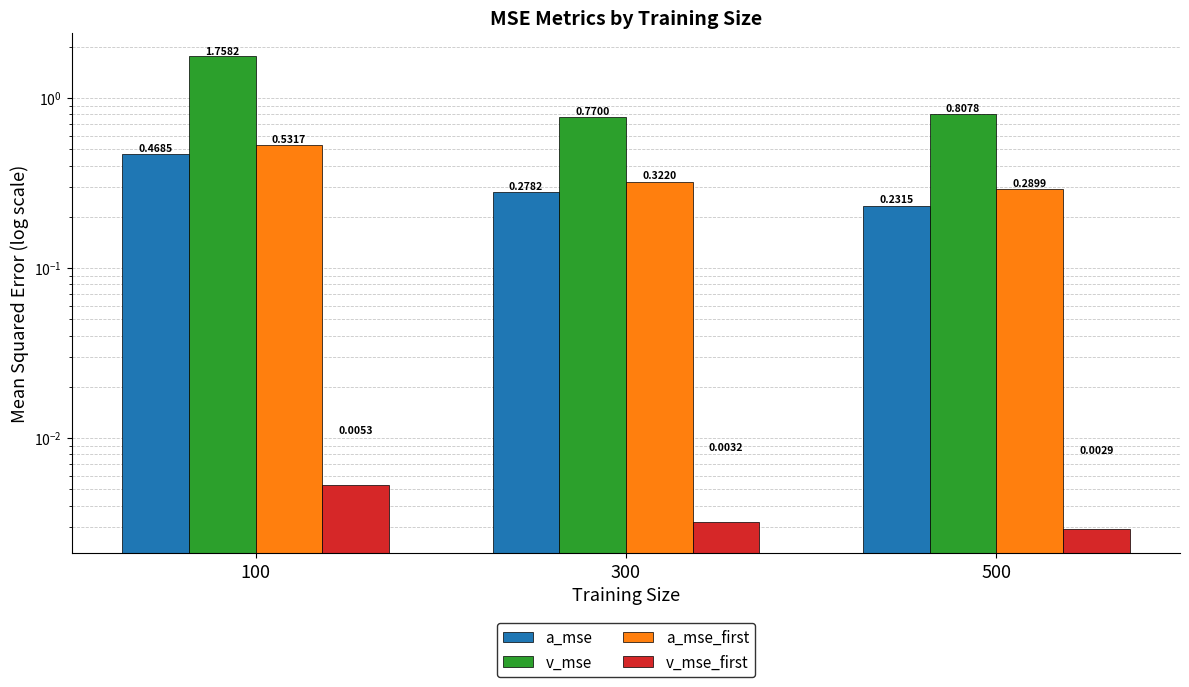

True or false: a_mse has a value of 0.7 at 100.

False